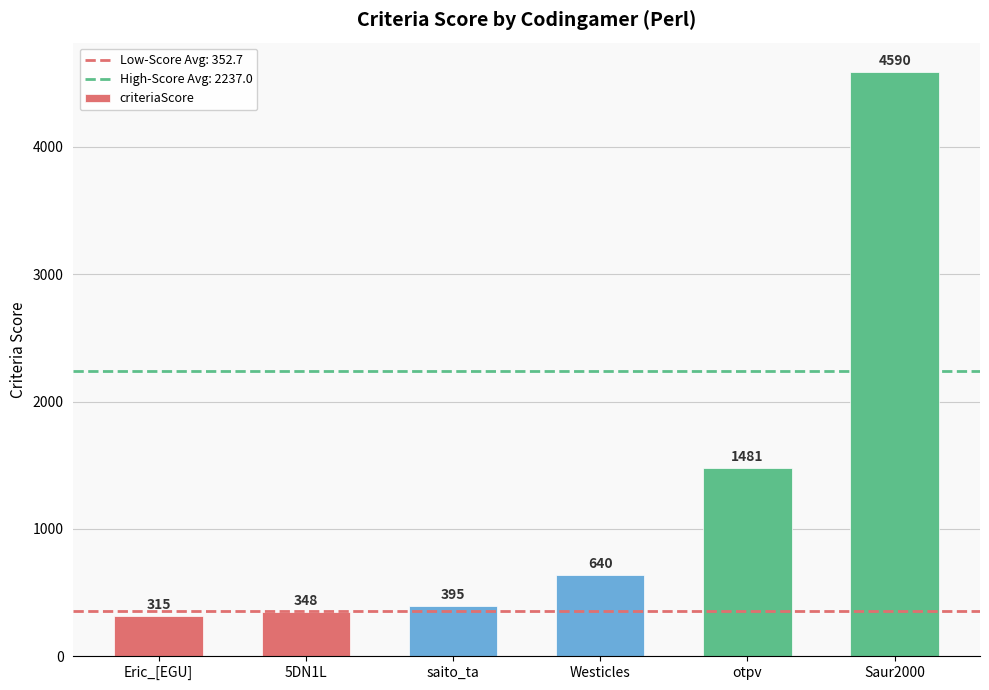

How many bars are there in total?

6